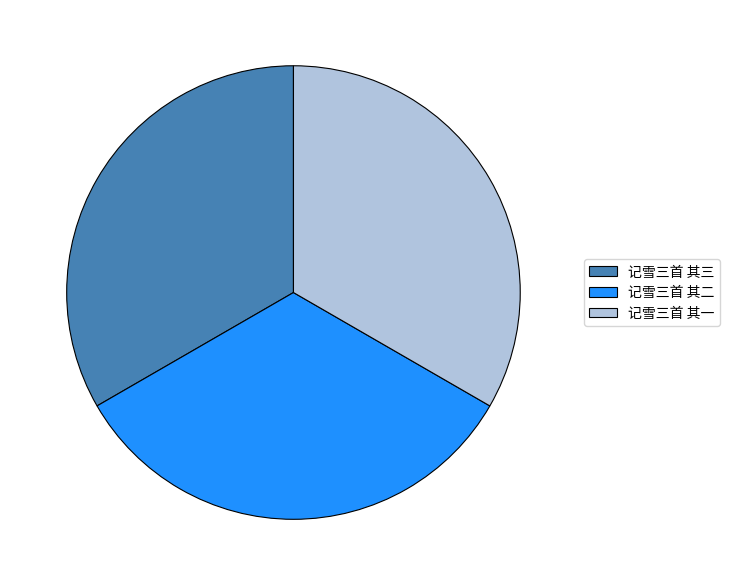

Does any single category account for the majority?

No